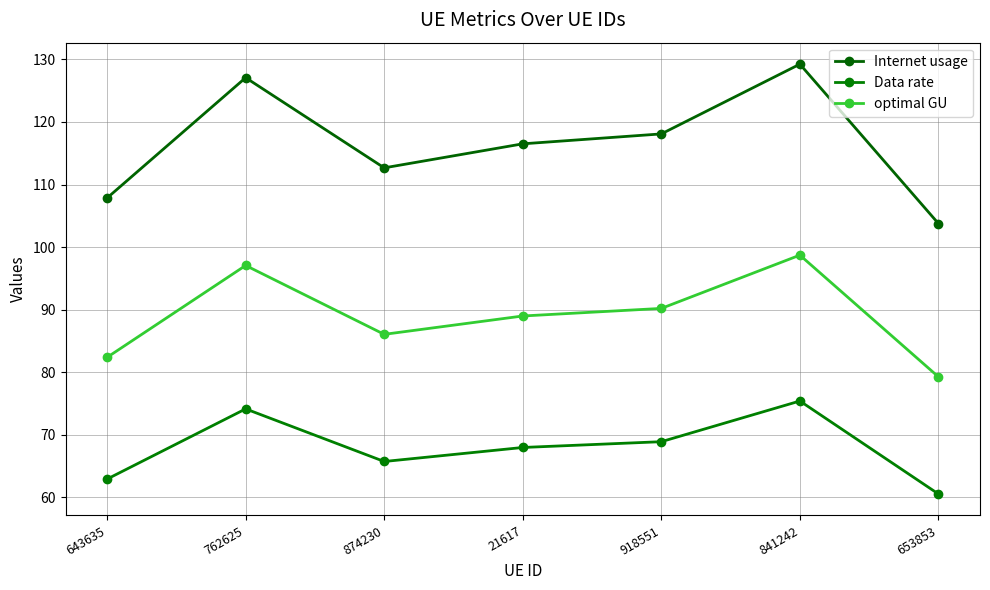

At which category does optimal GU reach its first local peak?

762625